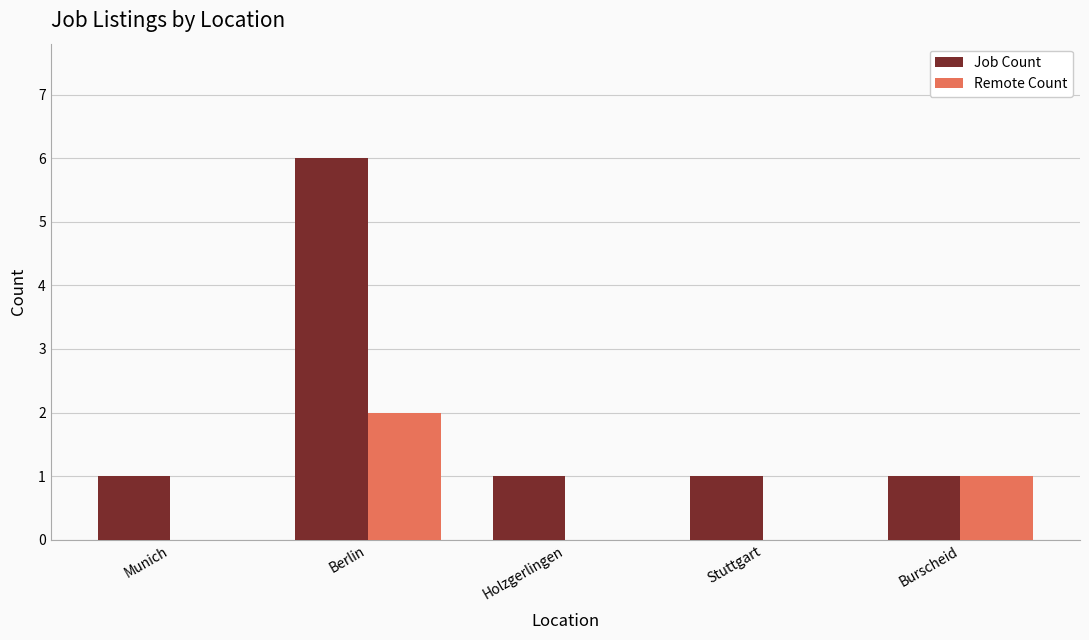

Which series changed the most between Munich and Burscheid?

Remote Count